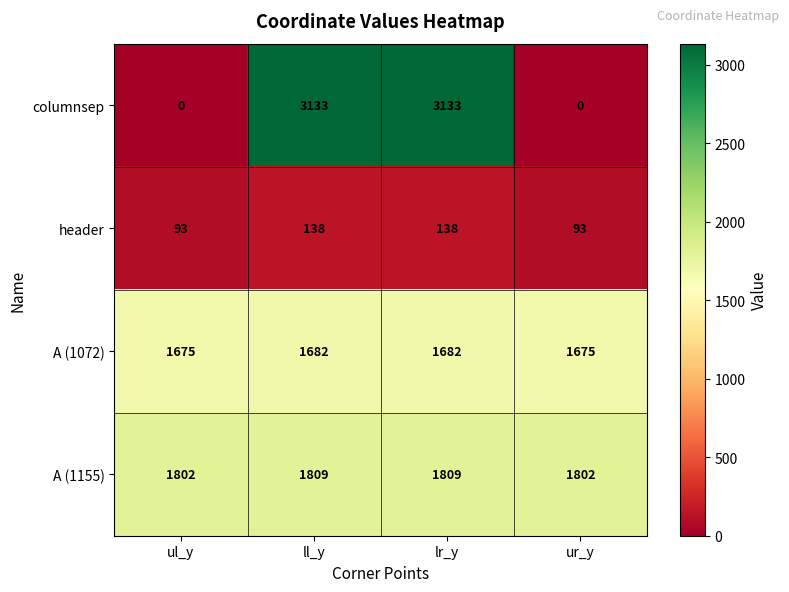

What is the total value across all series at ul_y?

3570